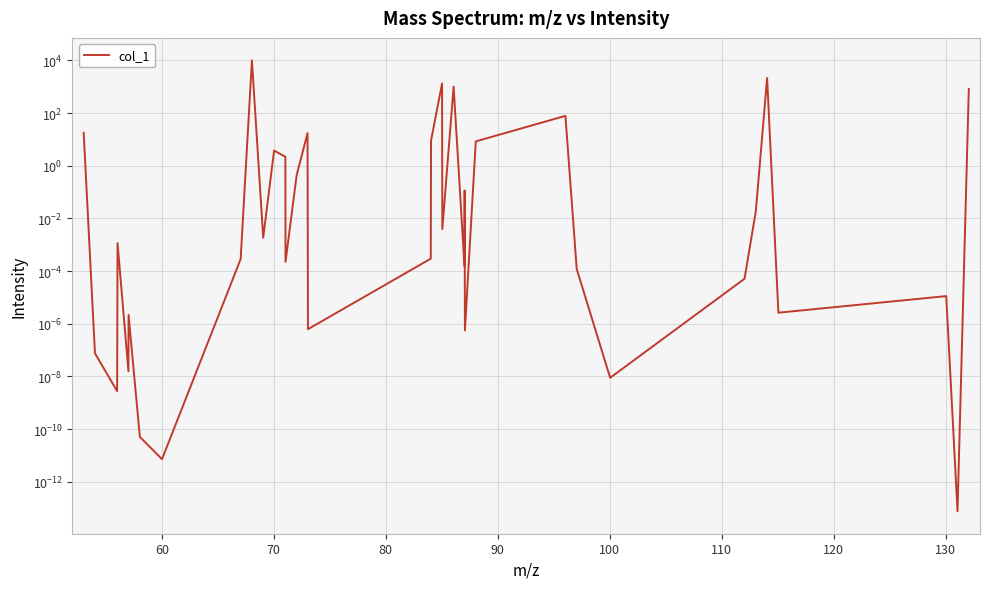

What is the average value?

429.2